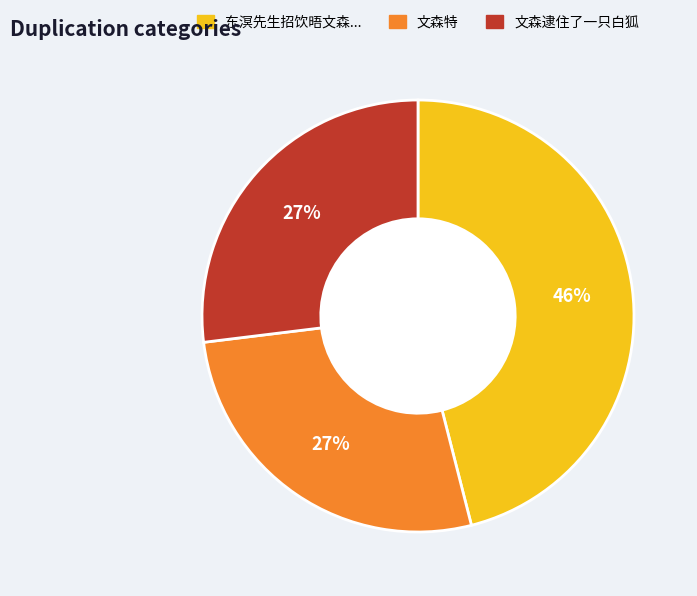

To the nearest percent, what is the difference between the largest and smallest slice percentages?

19%